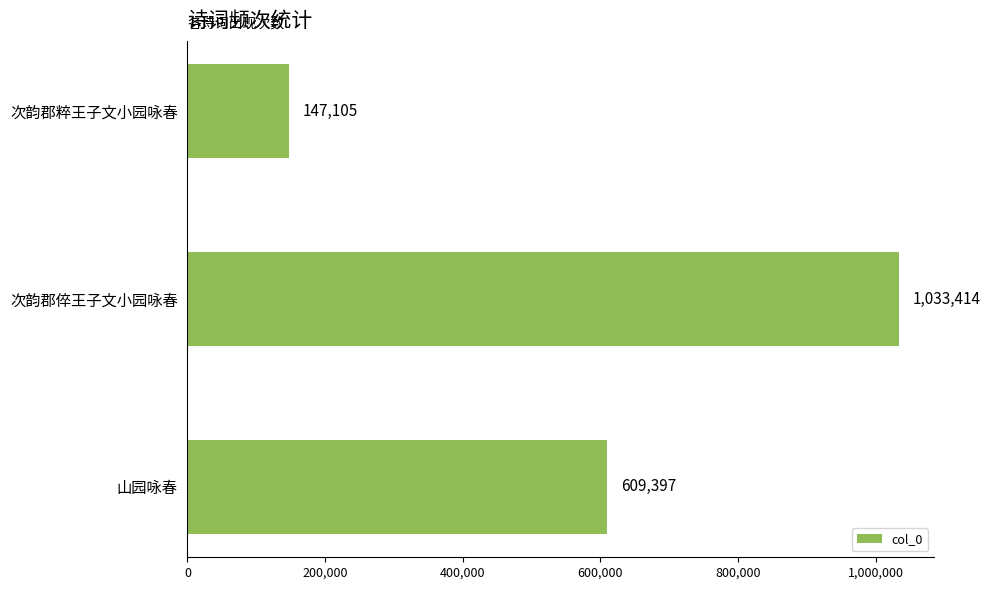

Reading bottom to top, extract all data points from this chart.

609397	1033414	147105